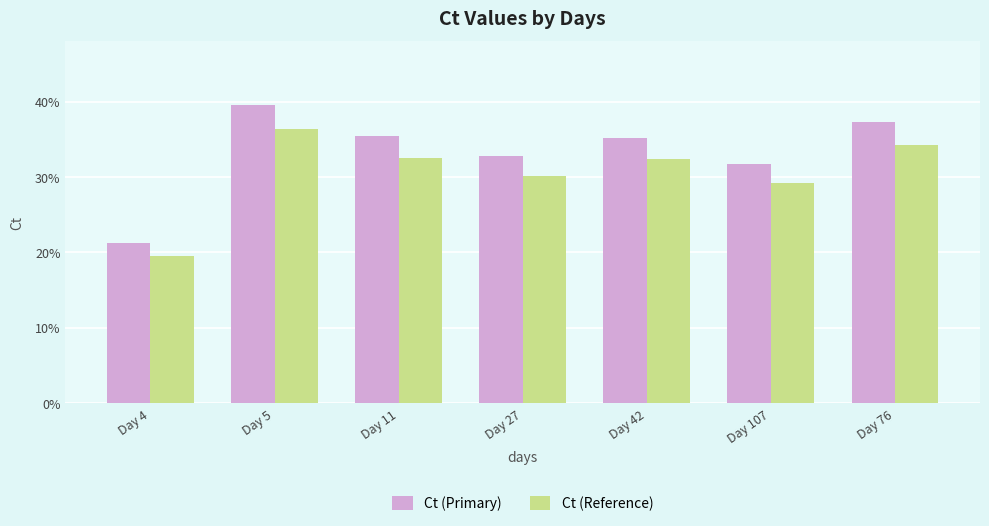

Does the chart contain stacked bars?

No